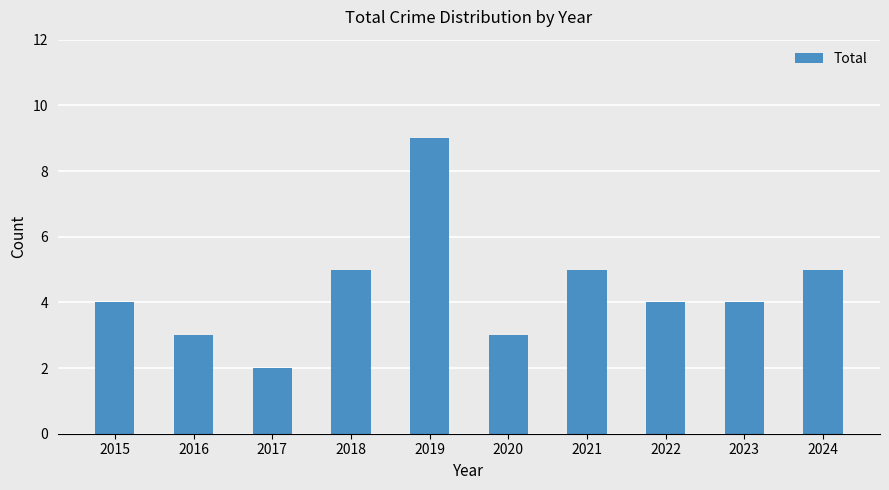

Between 2021 and 2015, which is larger?

2021